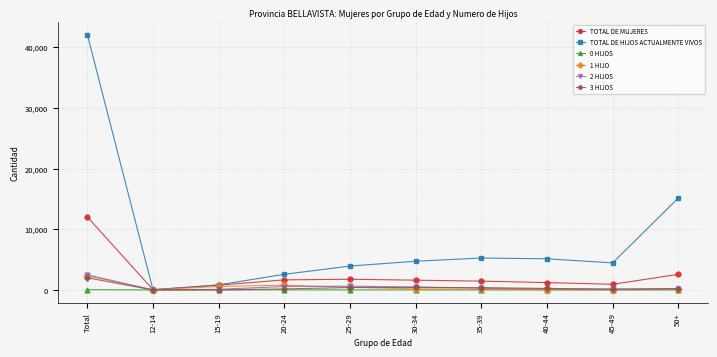

At which label does 0 HIJOS first exceed 7?

Total